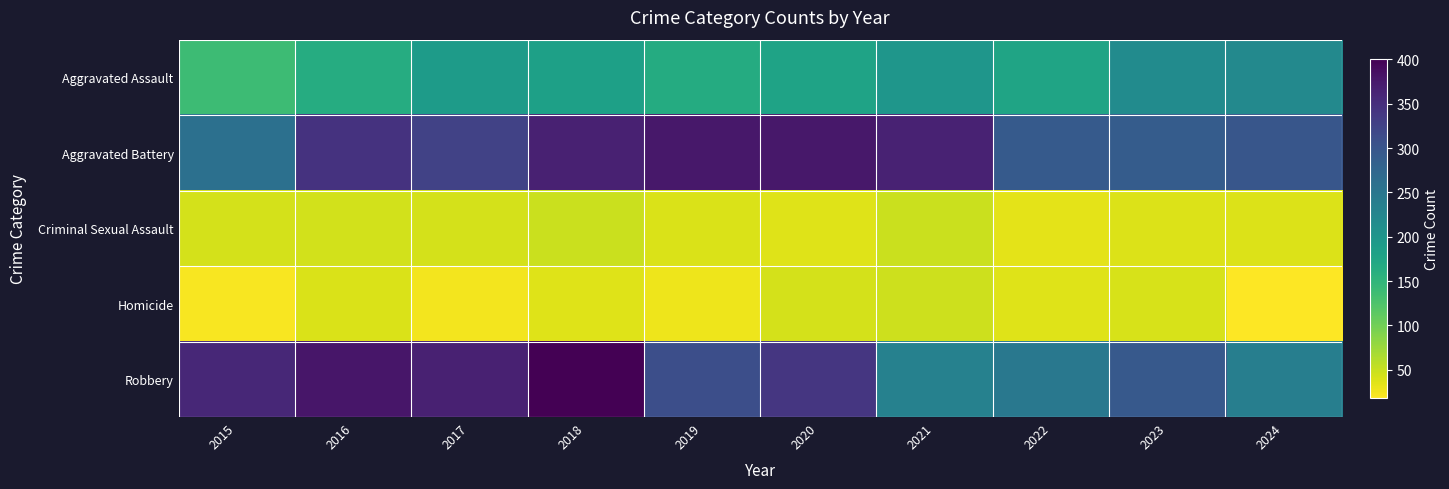

Which category has the highest value across all series?

2018